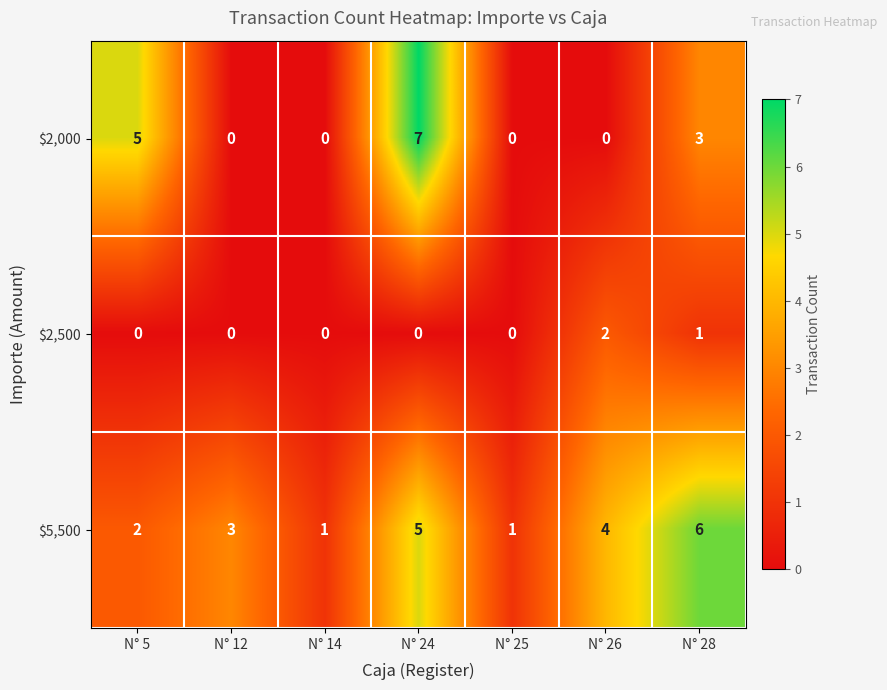

What is the difference between the maximum and minimum values in the $2,000 series?

7